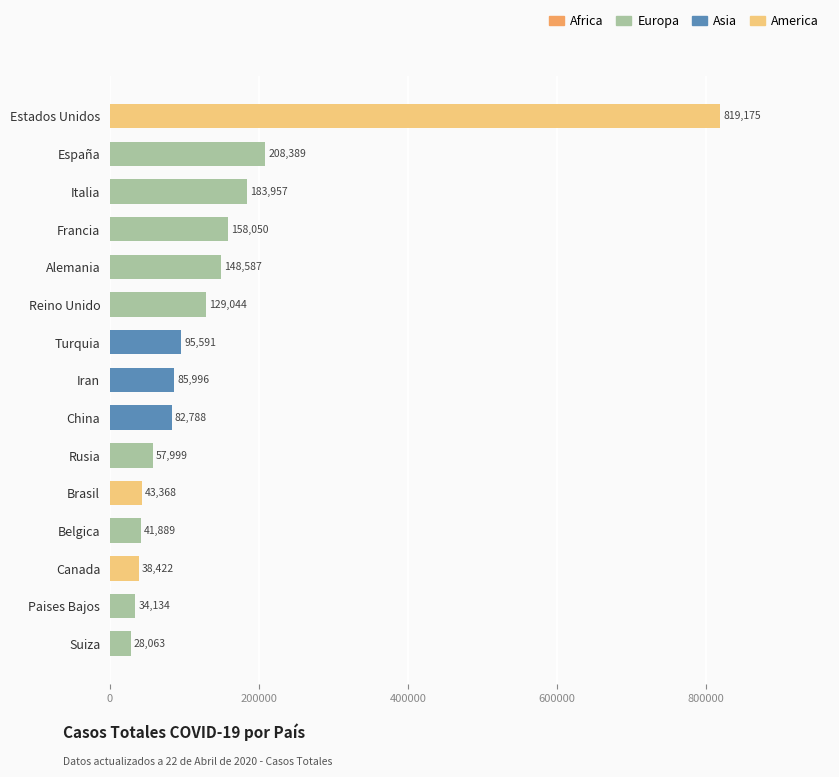

Reading bottom to top, extract all data points from this chart.

28063	34134	38422	41889	43368	57999	82788	85996	95591	129044	148587	158050	183957	208389	819175